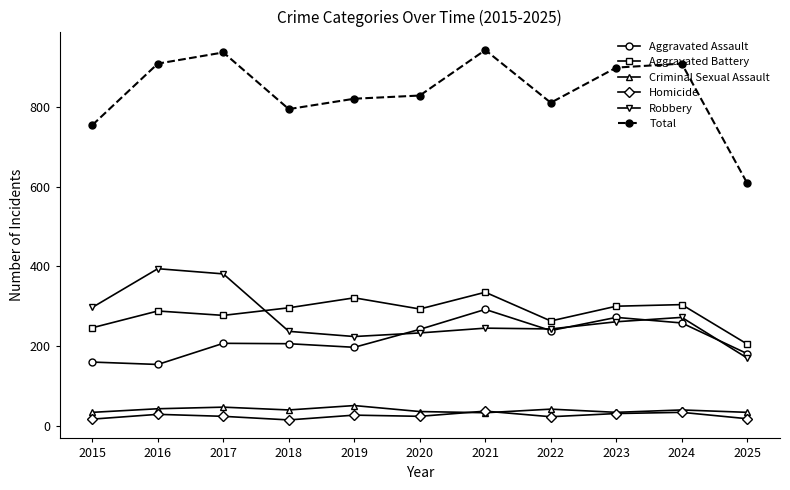

What is the value of the Aggravated Battery point at the 1st from the left?

246